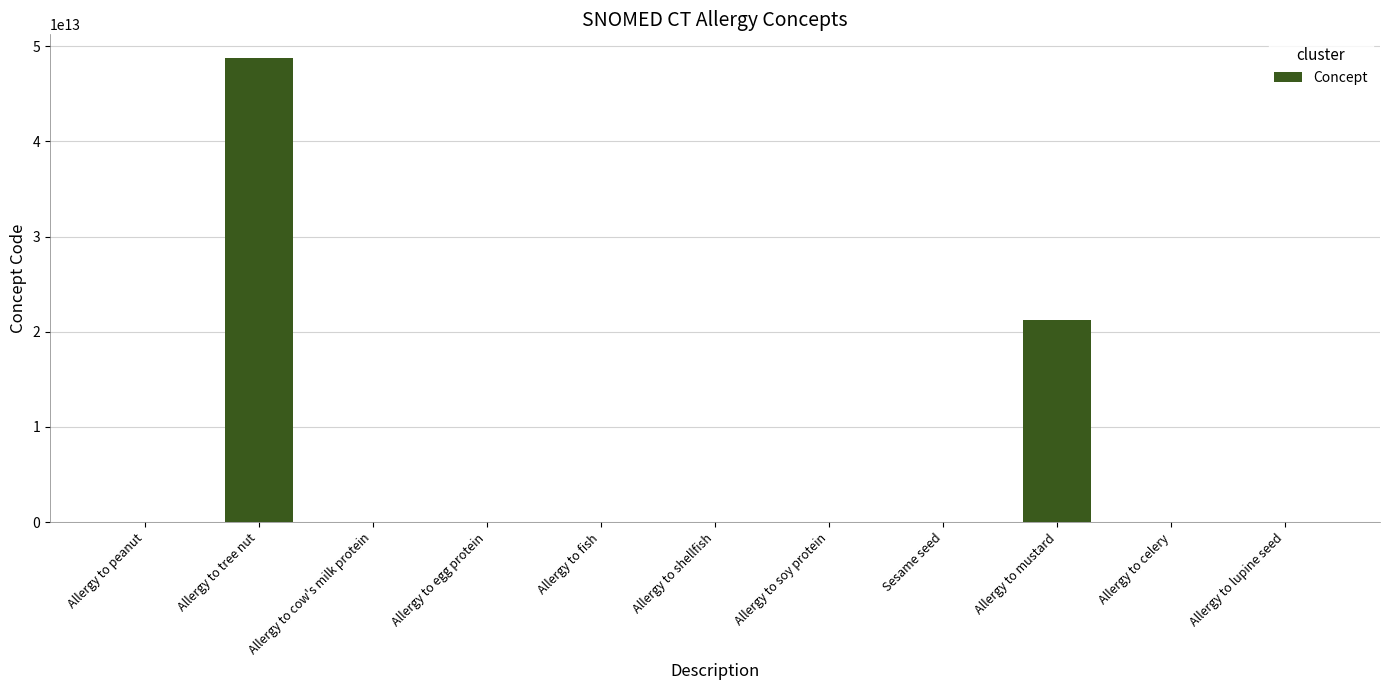

Which category has the highest value across all series?

Allergy to tree nut